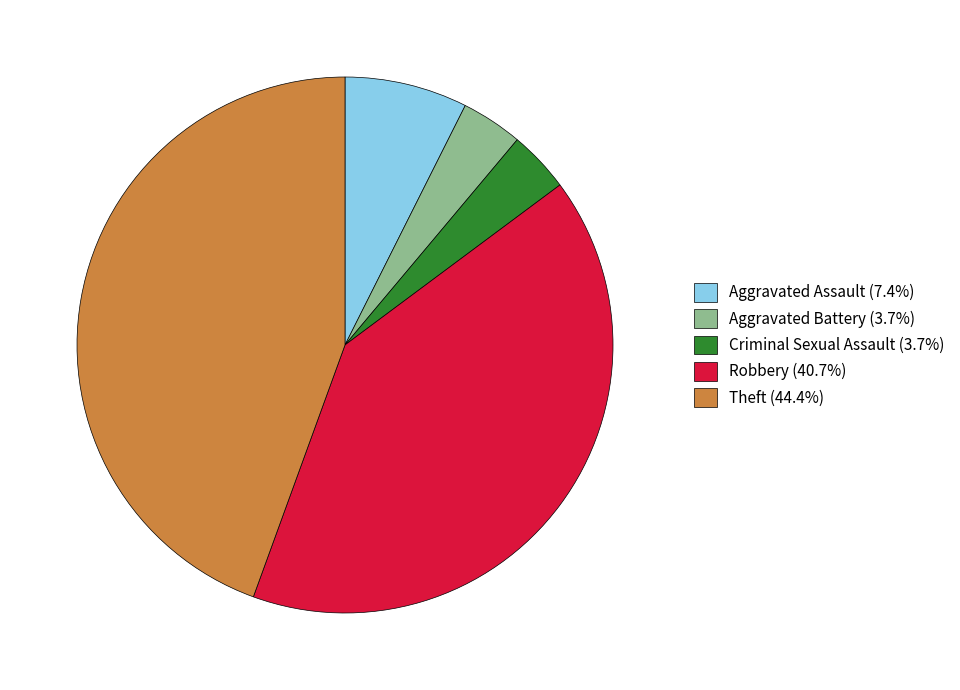

Is it true that Aggravated Assault is 1% of the pie?

False